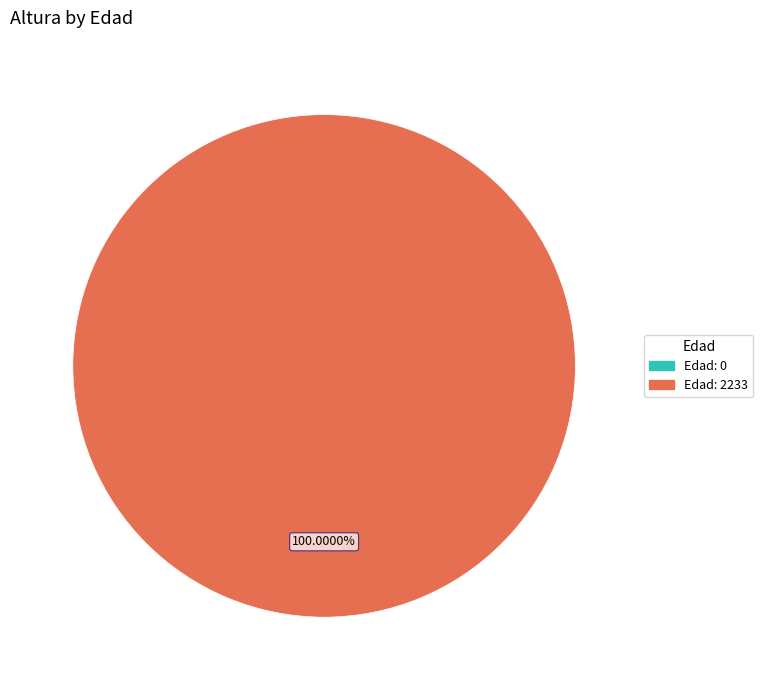

What portion of the pie excludes 0?

100.0%